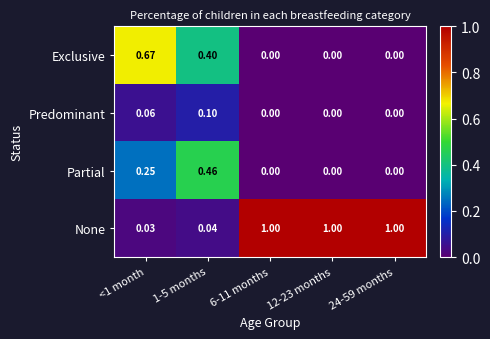

Which series changed the most between 1-5 months and 24-59 months?

None